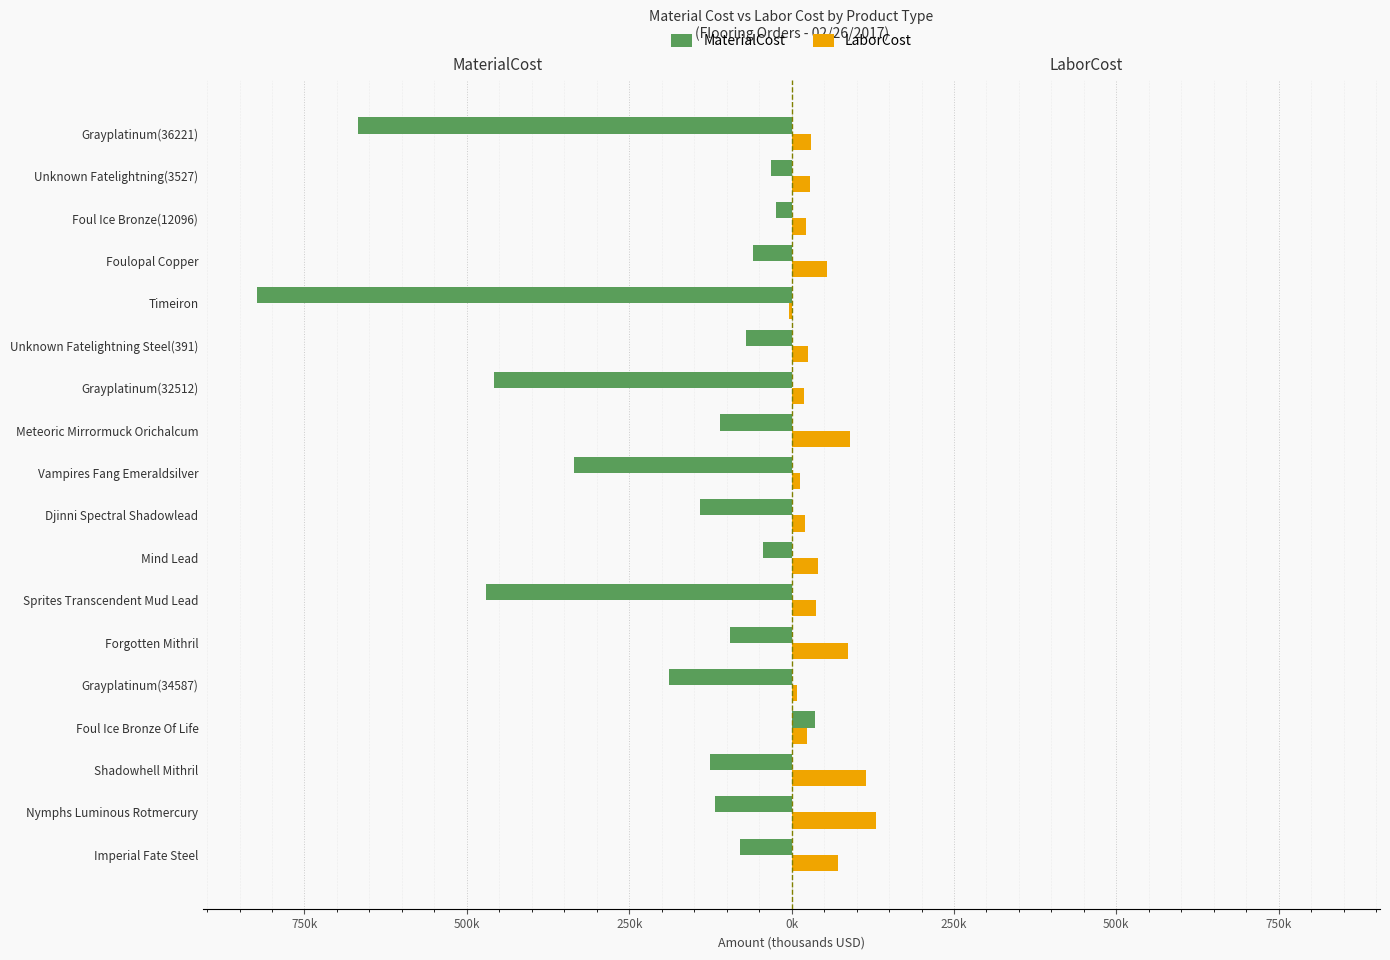

Which series has the widest spread of values?

MaterialCost